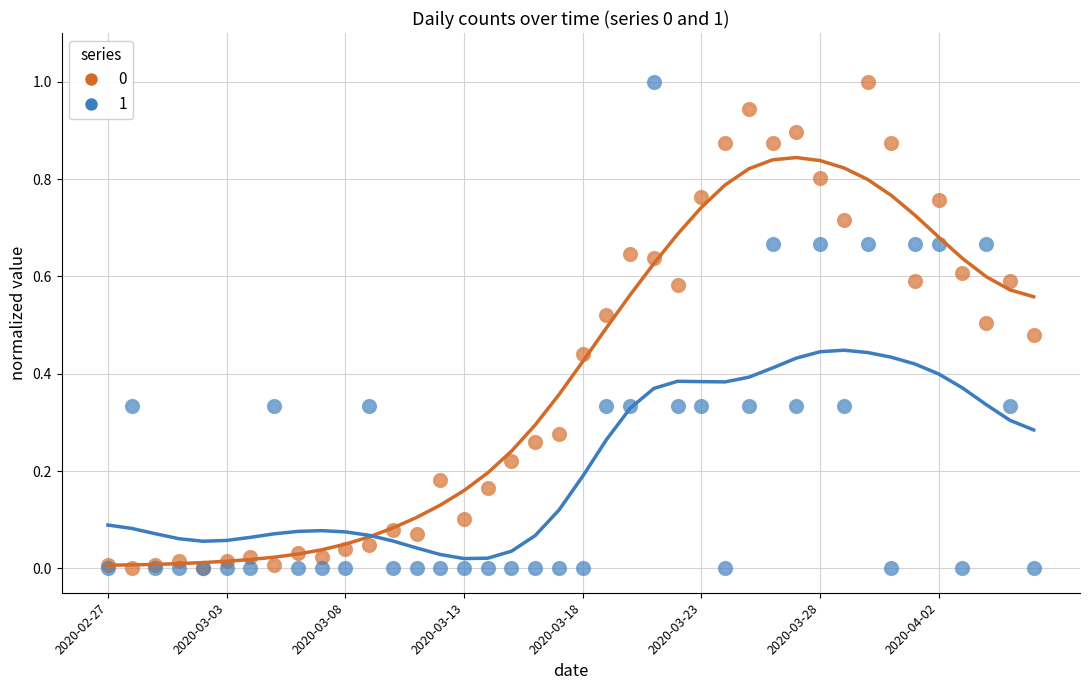

What are all the series names shown in the legend?

0, 1